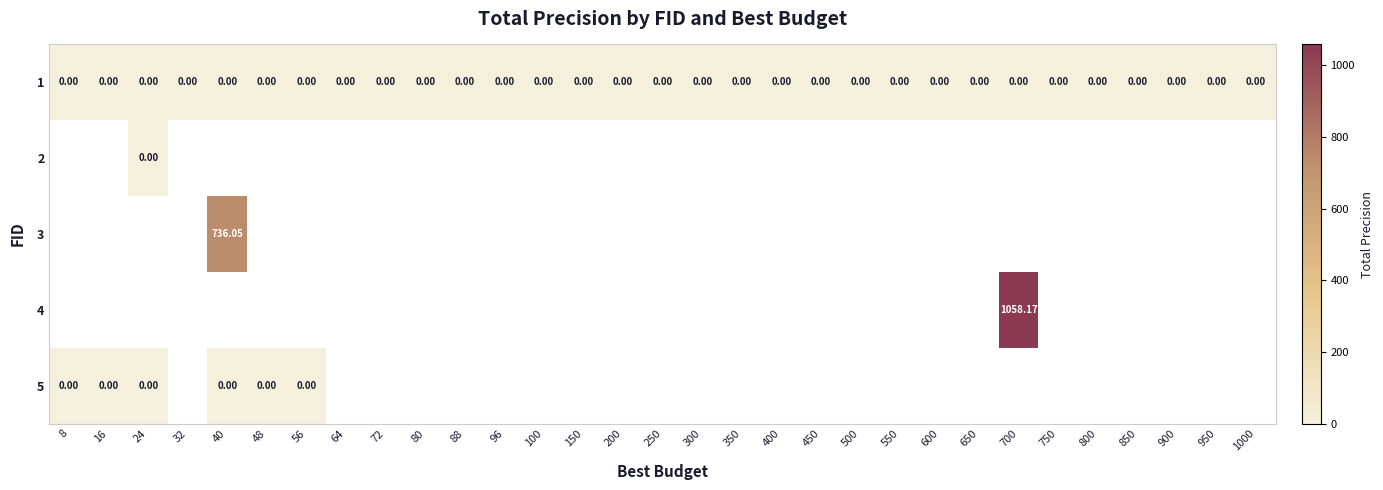

Which category has the highest value in the 1 series?

8